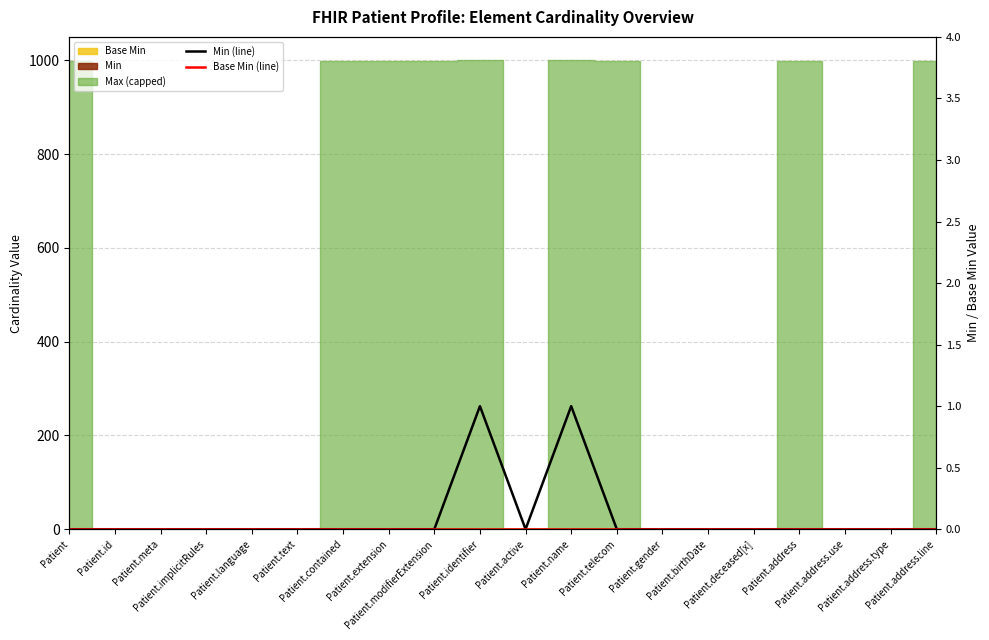

What is the label of the 19th point from the right?

Patient.id